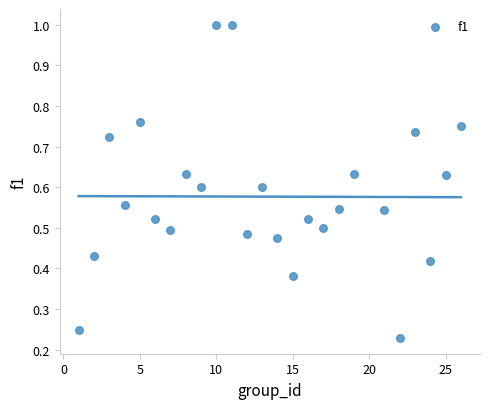

What is the range of X values (max minus min)?

25.0